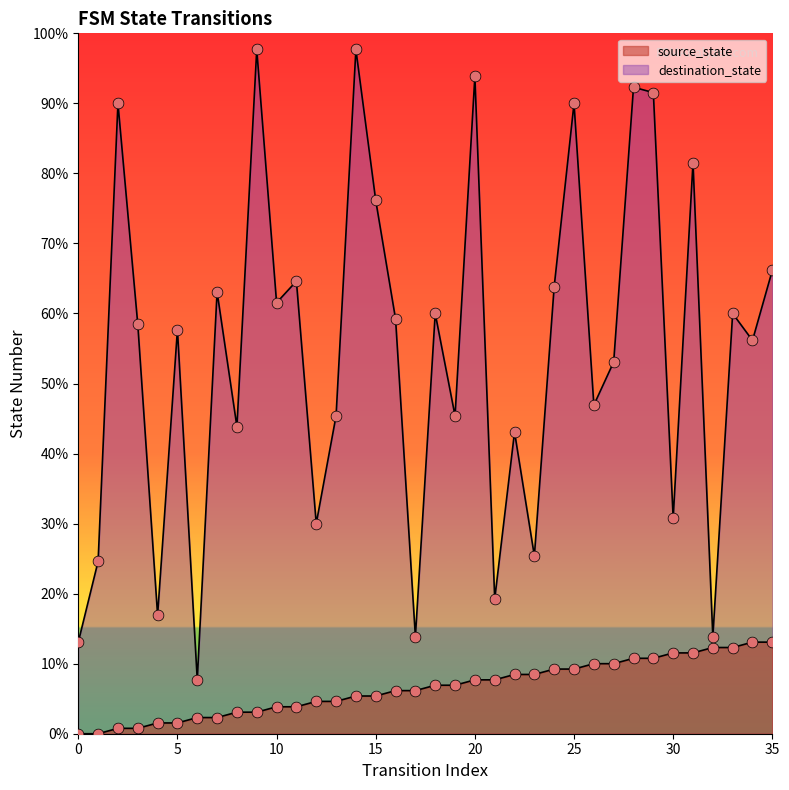

What is the total value across all series at 33?

94